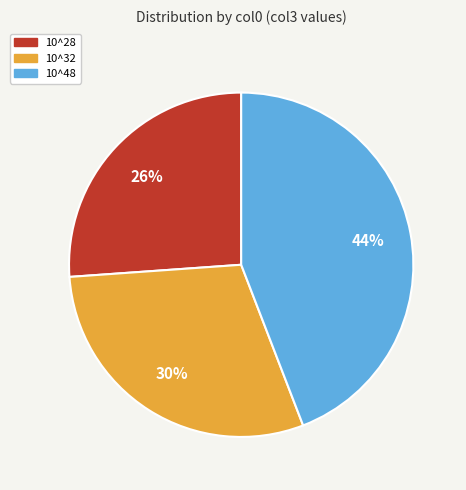

True or false: 10^48 accounts for 56% of the total.

False